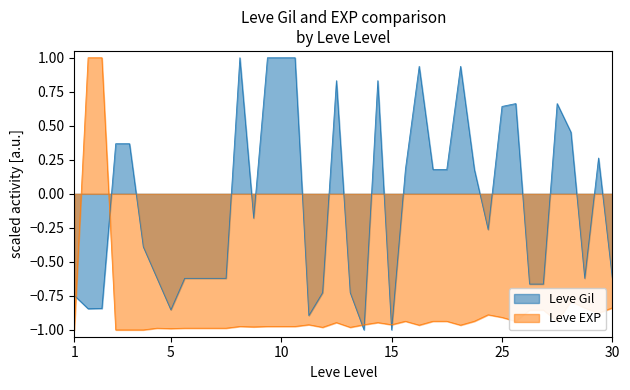

What is the value of the Leve Gil point at the 35th from the left?

-0.7